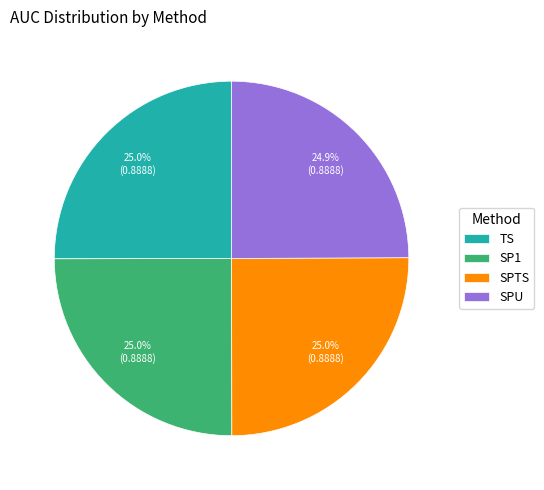

What portion of the pie excludes SPU?

75.1%